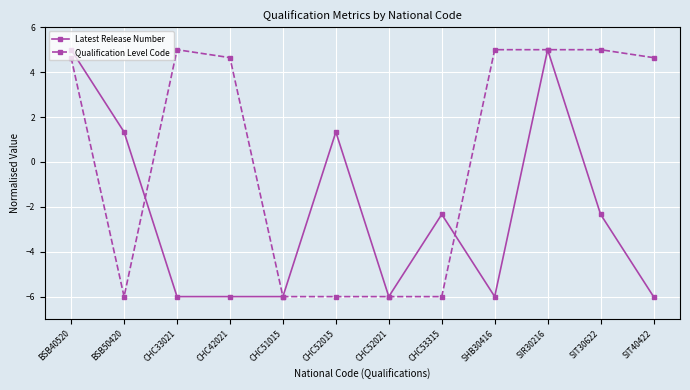

Reading left to right, transcribe all the data shown in this chart.

Latest Release Number: BSB40520=5.0	BSB50420=1.3	CHC33021=-6.0	CHC42021=-6.0	CHC51015=-6.0	CHC52015=1.3	CHC52021=-6.0	CHC53315=-2.3	SHB30416=-6.0	SIR30216=5.0	SIT30622=-2.3	SIT40422=-6.0
Qualification Level Code: BSB40520=4.6	BSB50420=-6.0	CHC33021=5.0	CHC42021=4.6	CHC51015=-6.0	CHC52015=-6.0	CHC52021=-6.0	CHC53315=-6.0	SHB30416=5.0	SIR30216=5.0	SIT30622=5.0	SIT40422=4.6